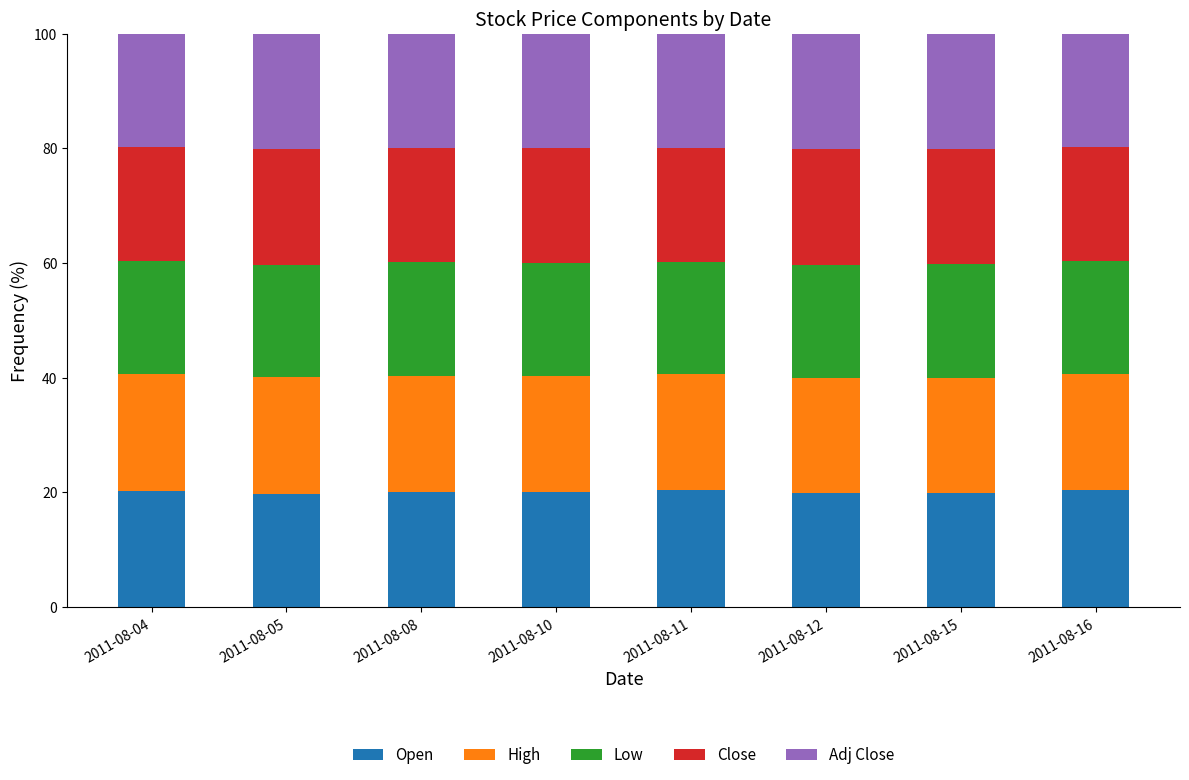

What is the lowest value of the Open series?

19.8